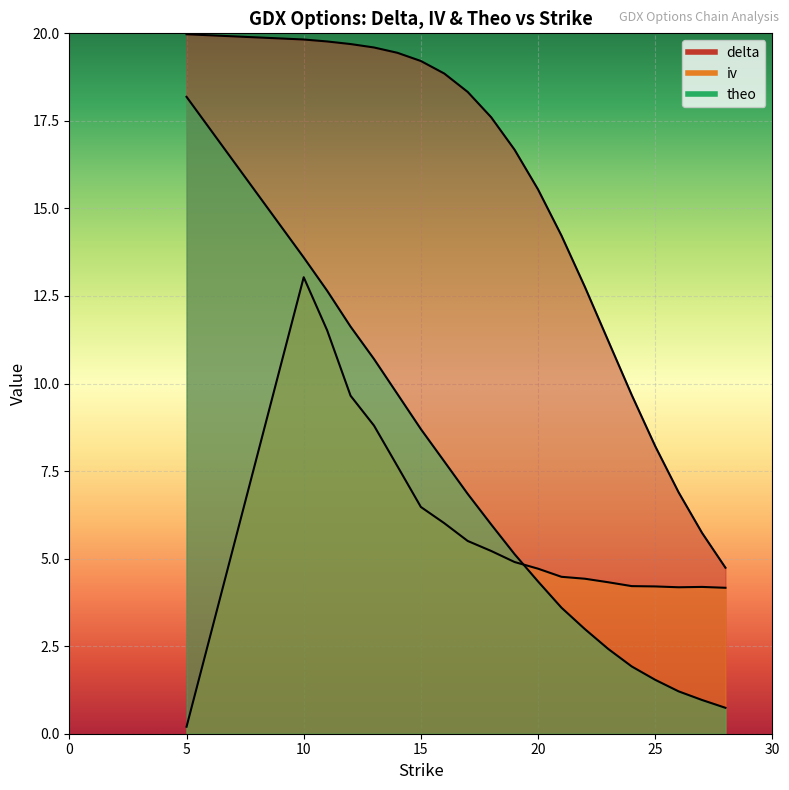

What is the total value across all series at 26?

12.3